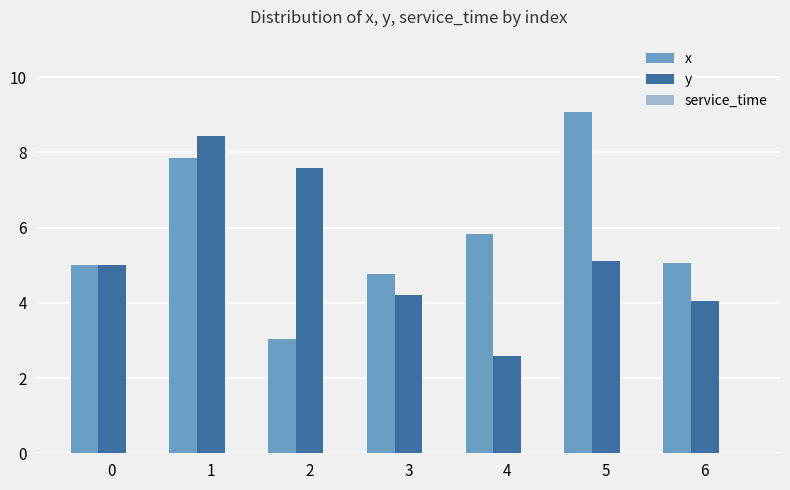

At 4, list the series in order from smallest to largest.

y, x